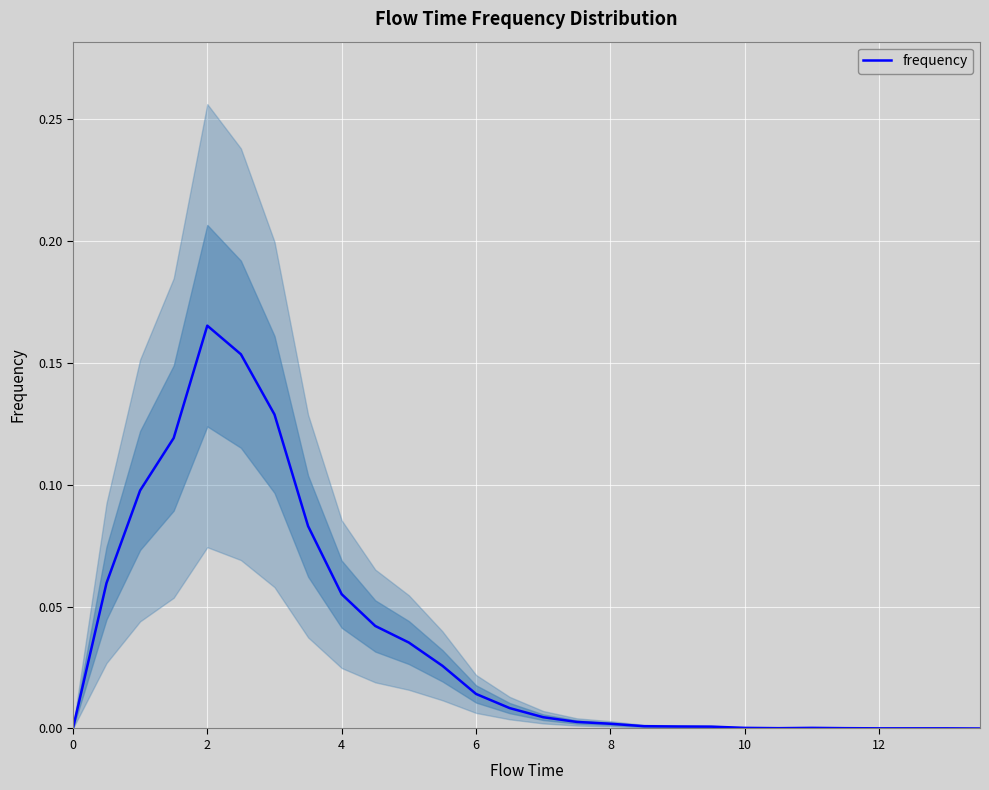

The frequency series shows 0.0 at 12. True or false?

True